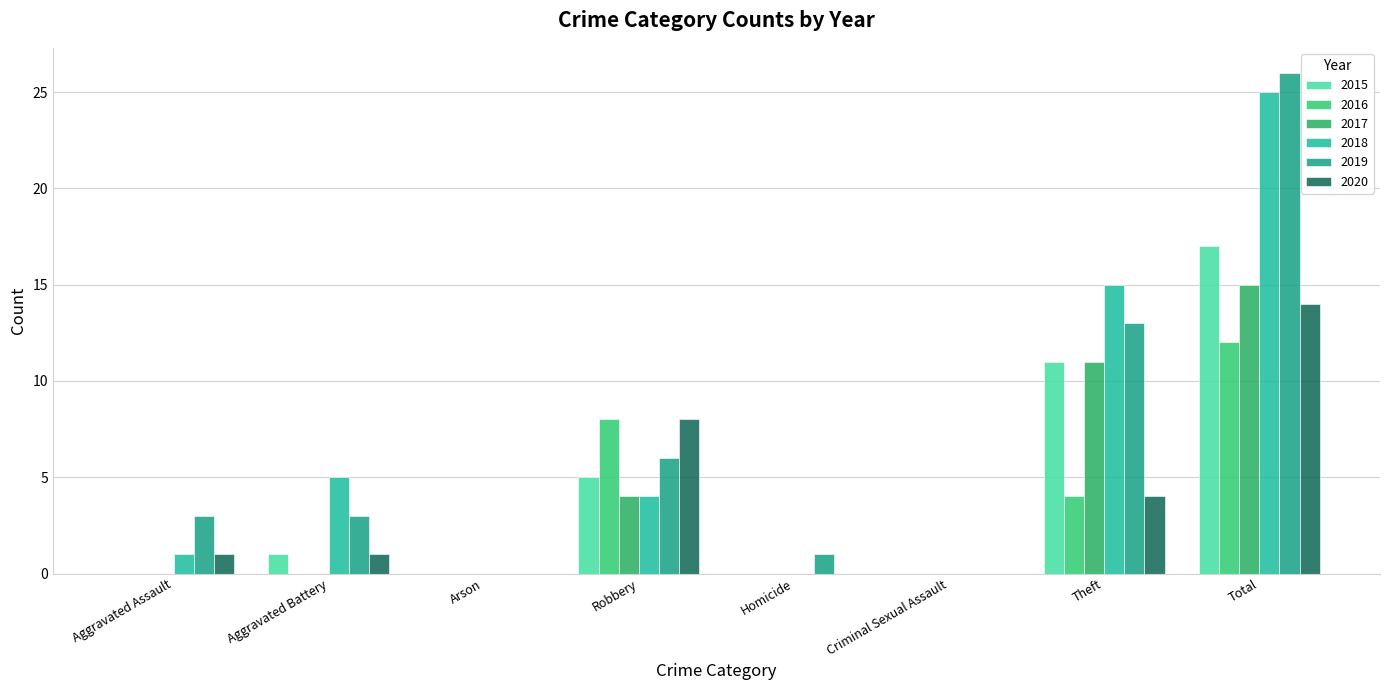

List the labels in order of 2019 value, largest first.

Total, Theft, Robbery, Aggravated Assault, Aggravated Battery, Homicide, Arson, Criminal Sexual Assault